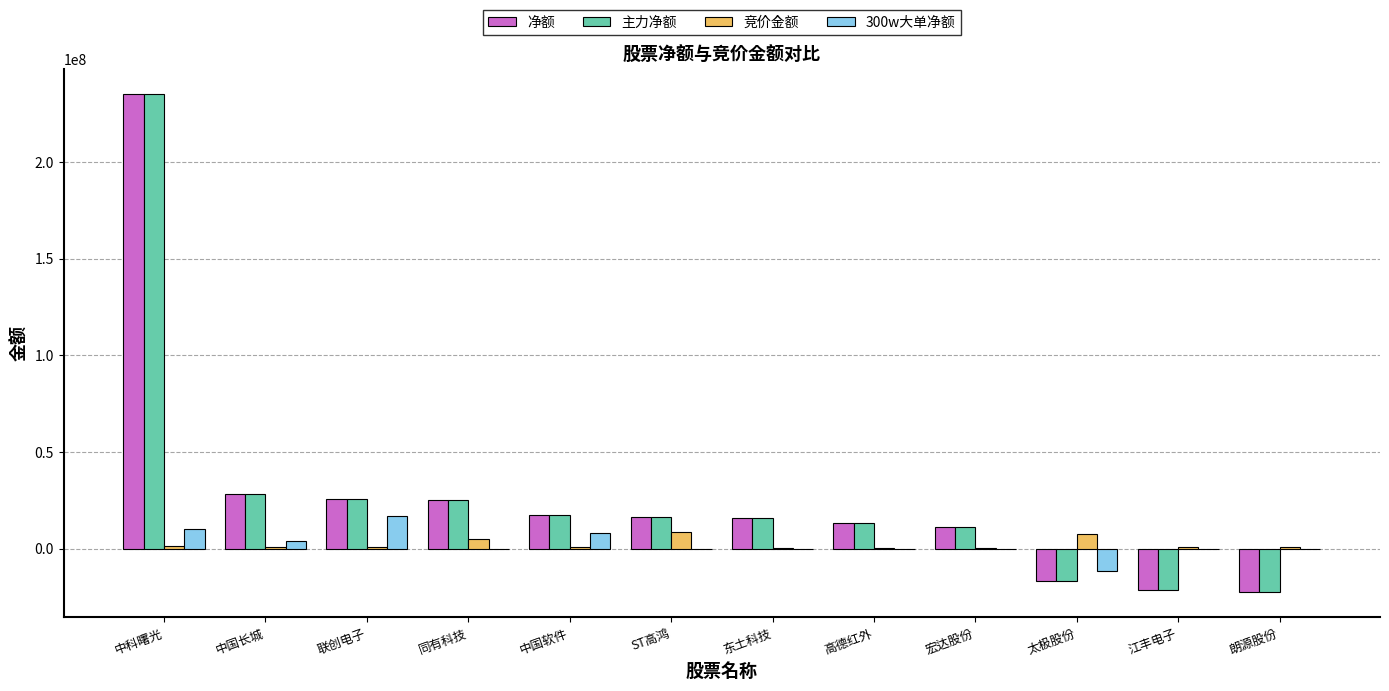

Is it true that 主力净额 equals 28561241 at 中国长城?

True